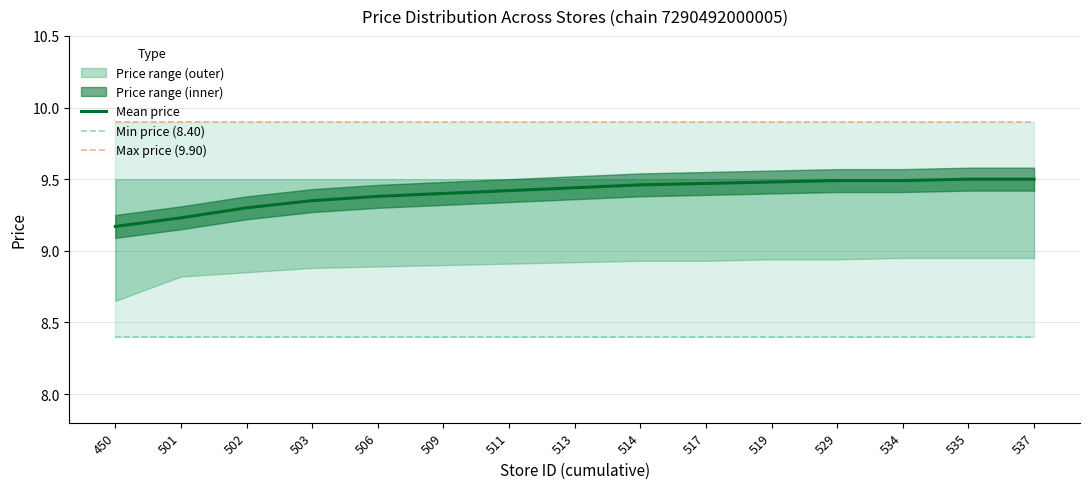

True or false: Mean price has a value of 9.5 at 514.

True